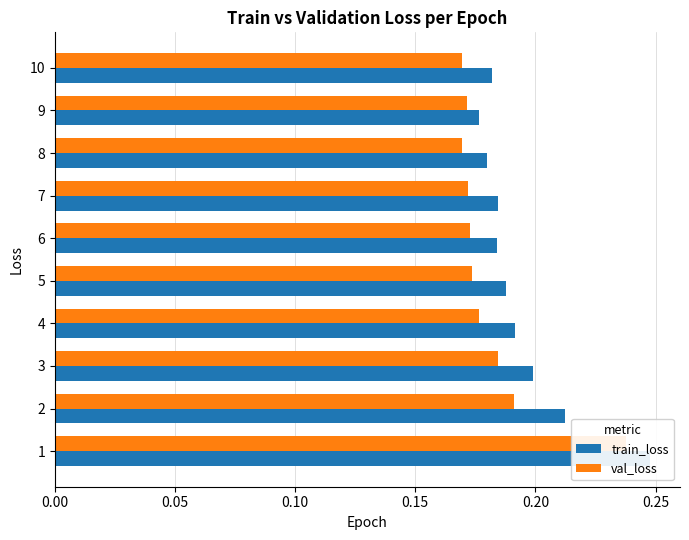

Does the chart contain stacked bars?

No